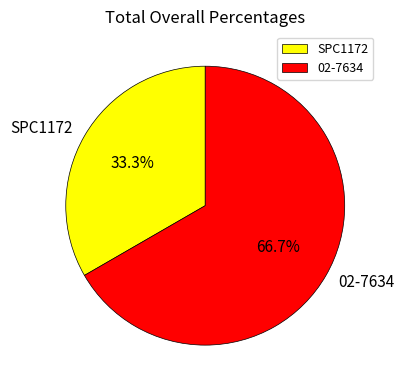

Which category accounts for the majority?

02-7634